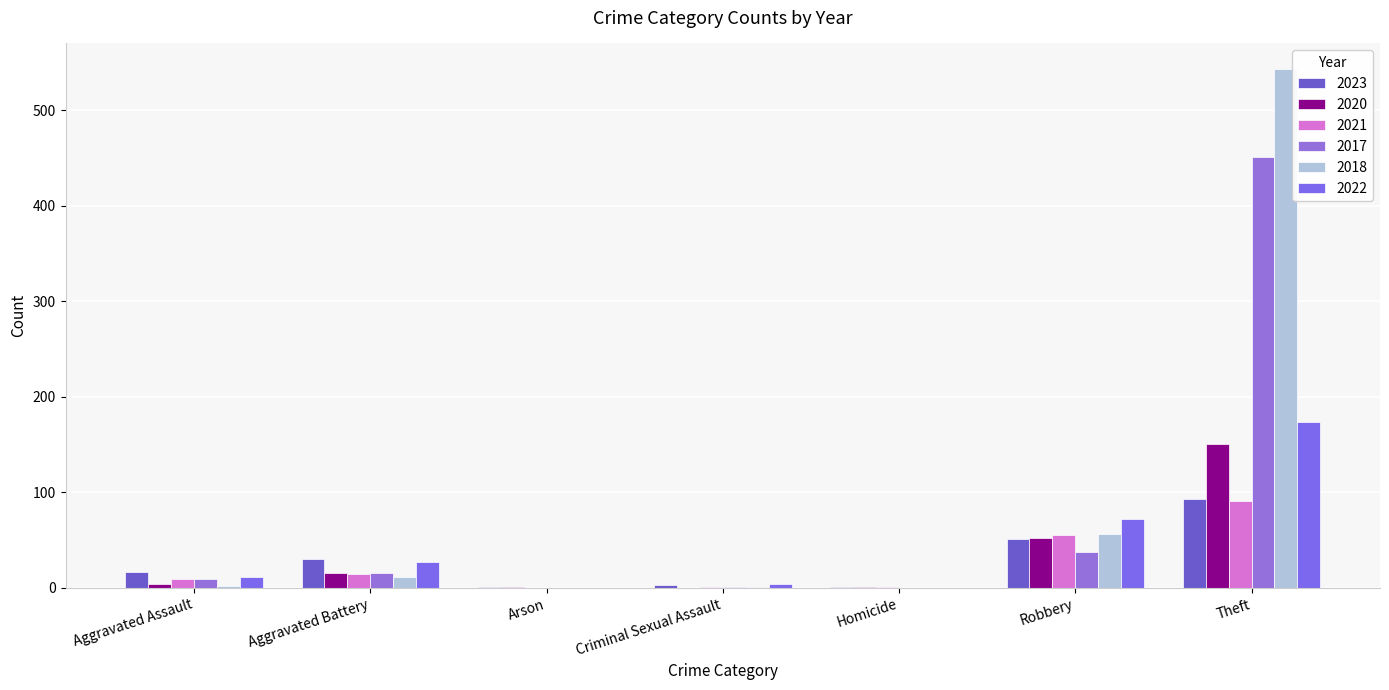

Reading left to right, extract all data points from this chart.

2023: 17	30	1	3	1	51	93
2020: 4	16	1	0	1	52	151
2021: 9	14	0	1	1	55	91
2017: 9	16	0	1	0	38	451
2018: 2	11	0	1	0	56	543
2022: 11	27	0	4	0	72	174